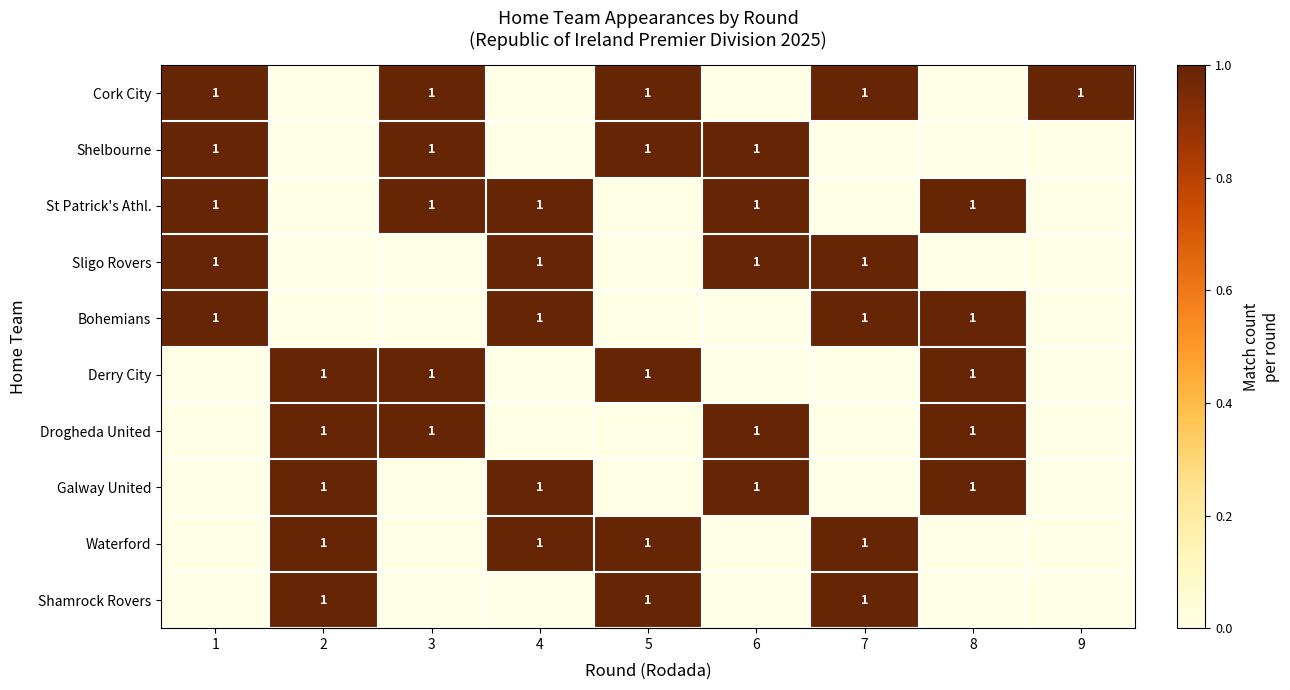

What is the maximum value shown in the chart?

1